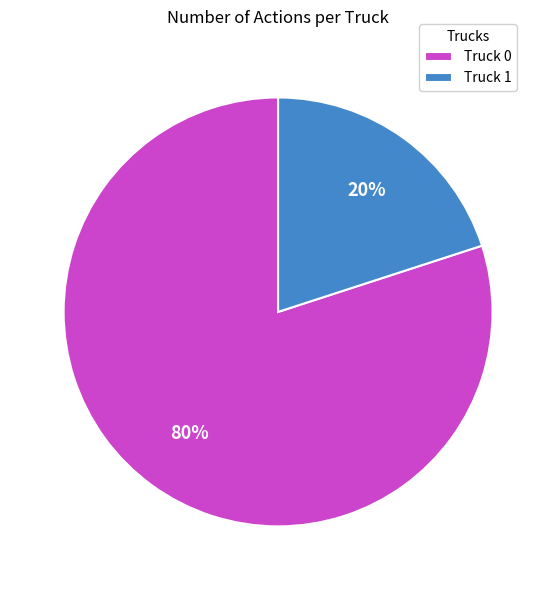

Which category has the biggest portion of the pie?

Truck 0